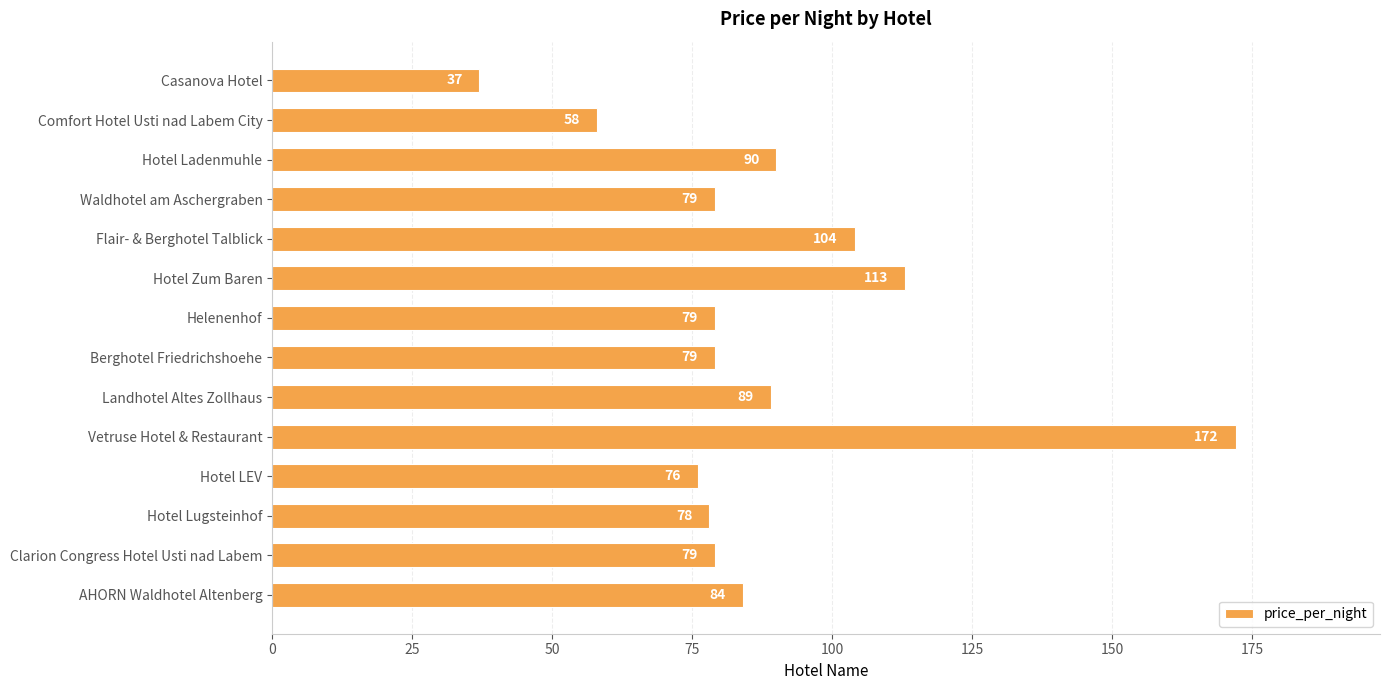

Reading bottom to top, extract all data points from this chart.

84	79	78	76	172	89	79	79	113	104	79	90	58	37